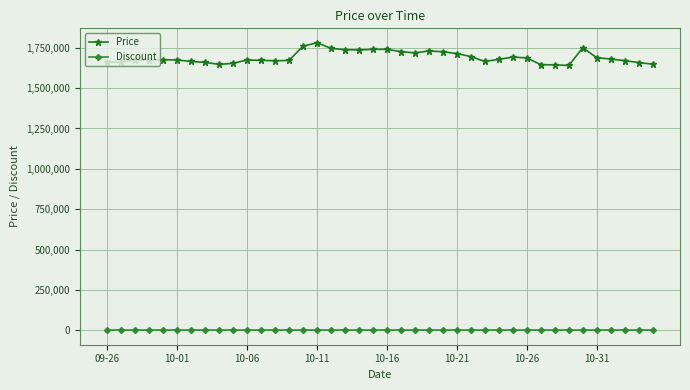

Which series has the largest total across all categories?

Price